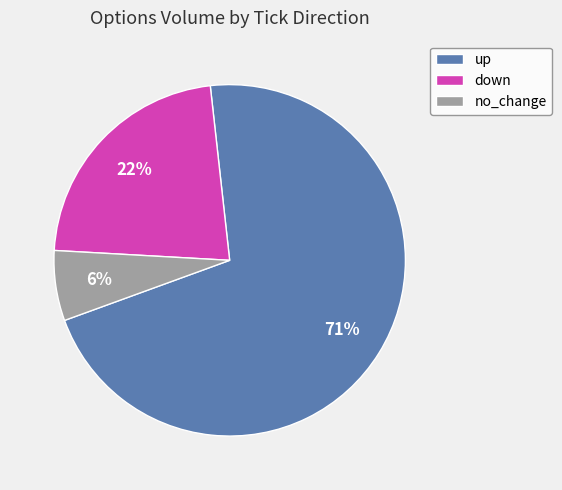

The down slice represents 8% of the pie. True or false?

False